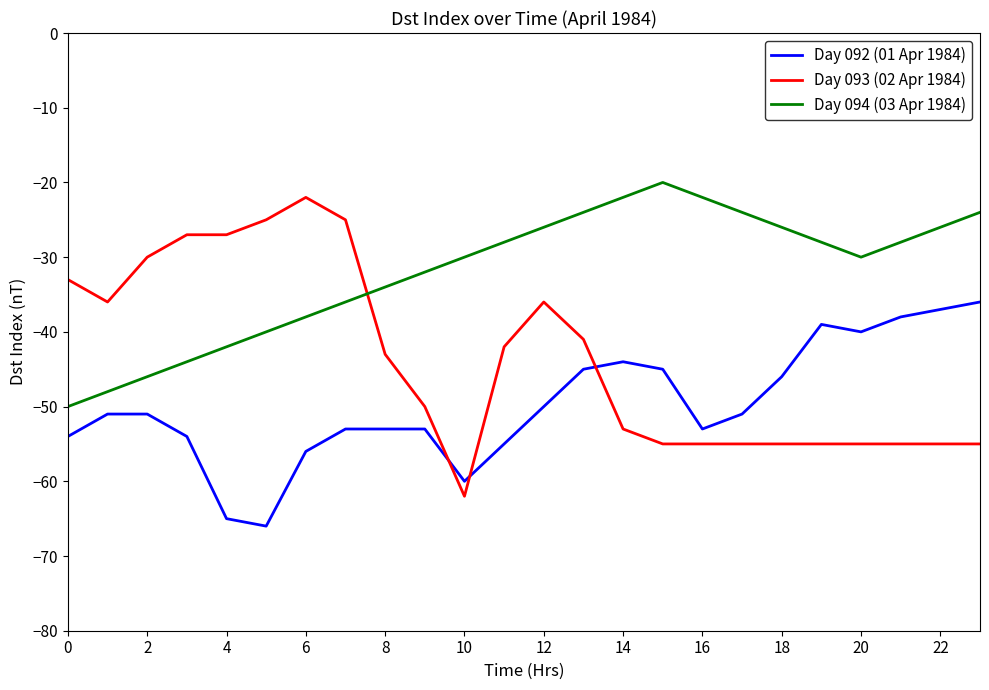

What is the greatest value displayed?

-20